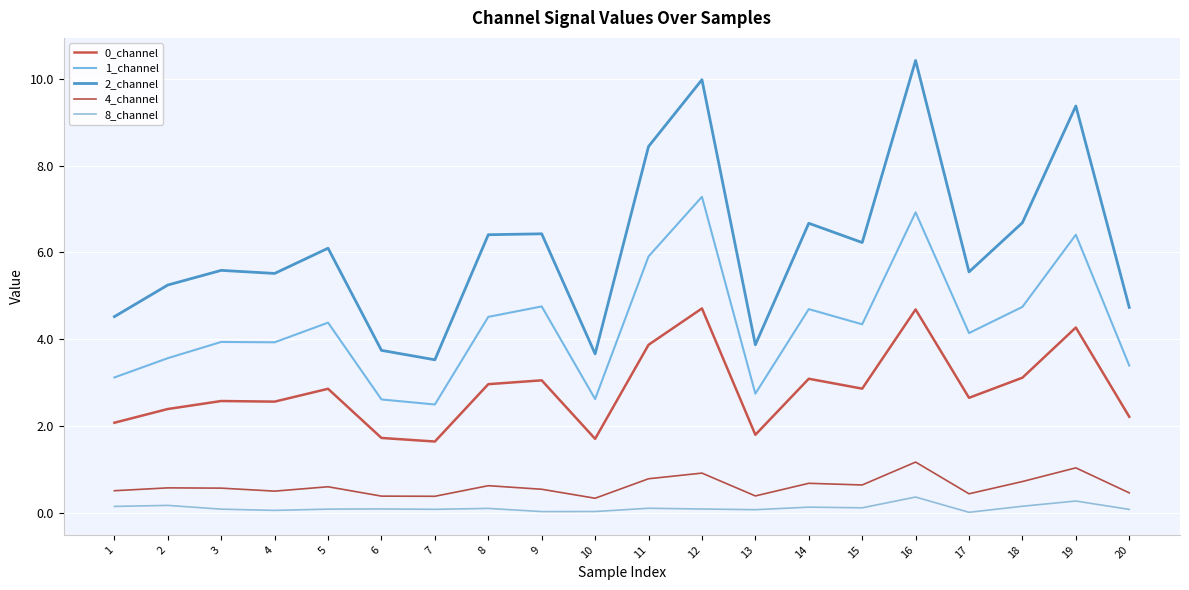

What is the difference between the second highest and minimum values in the 8_channel series?

0.3